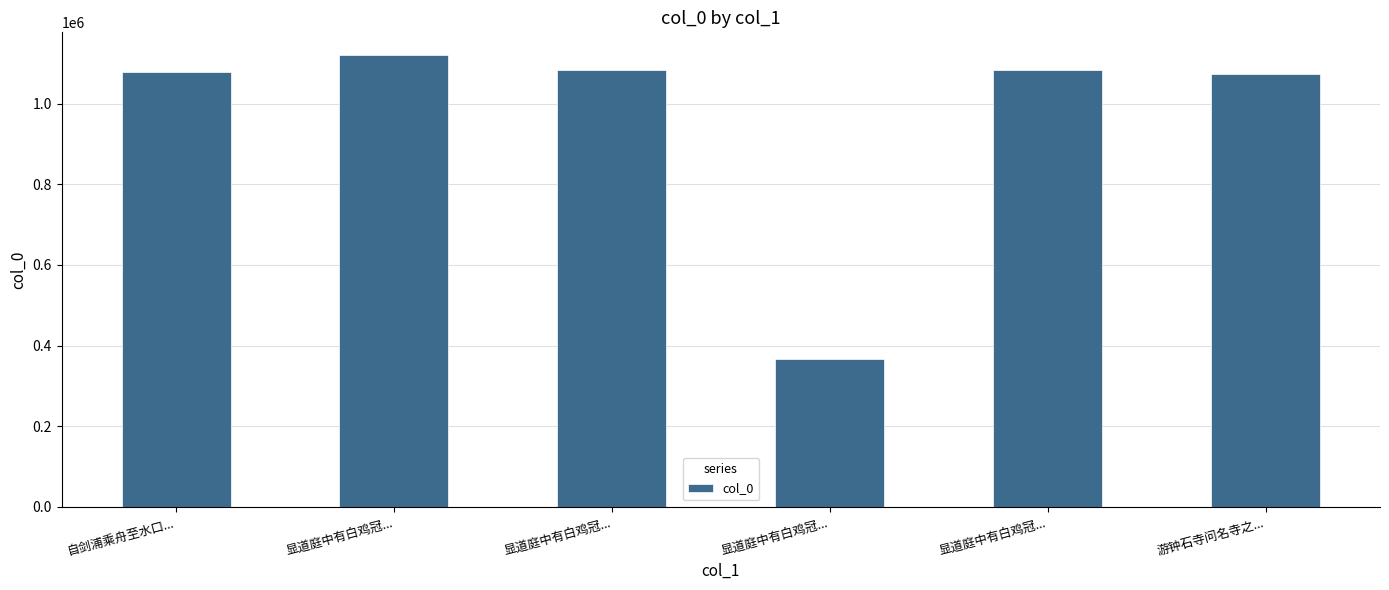

How many categories are shown in the chart?

6